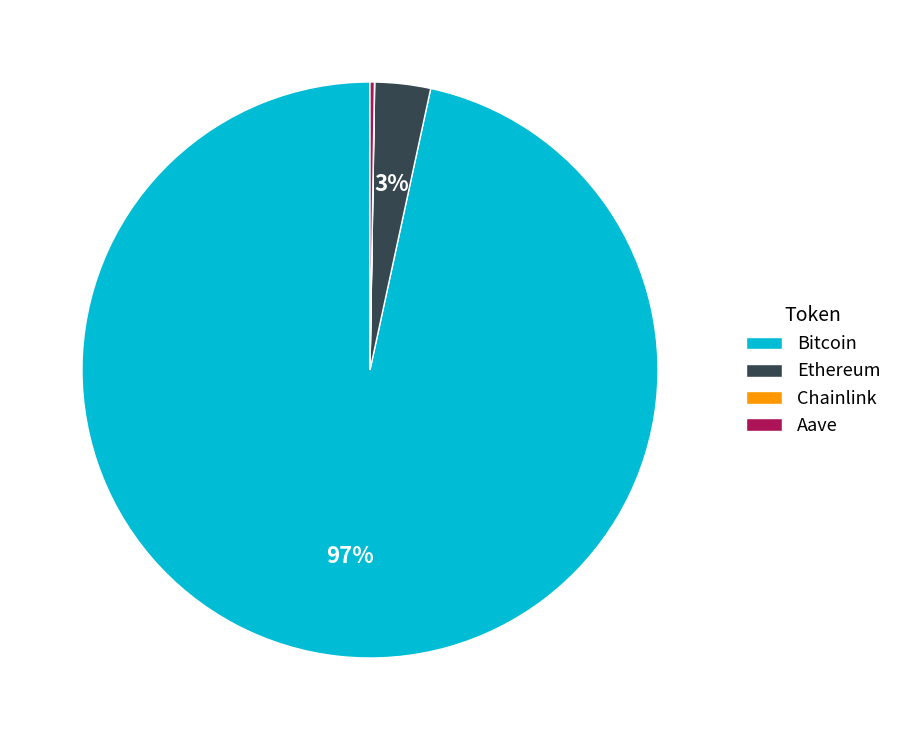

What is the largest slice in the pie chart?

Bitcoin